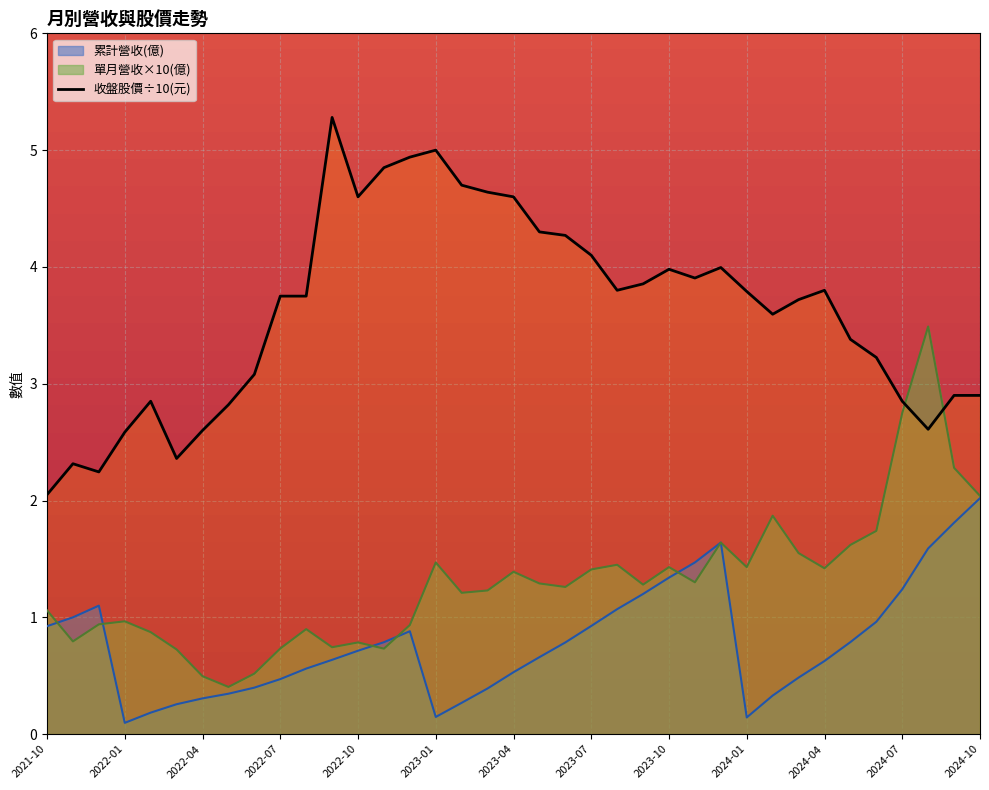

What is the lowest value of the 單月營收×10(億) series?

0.4